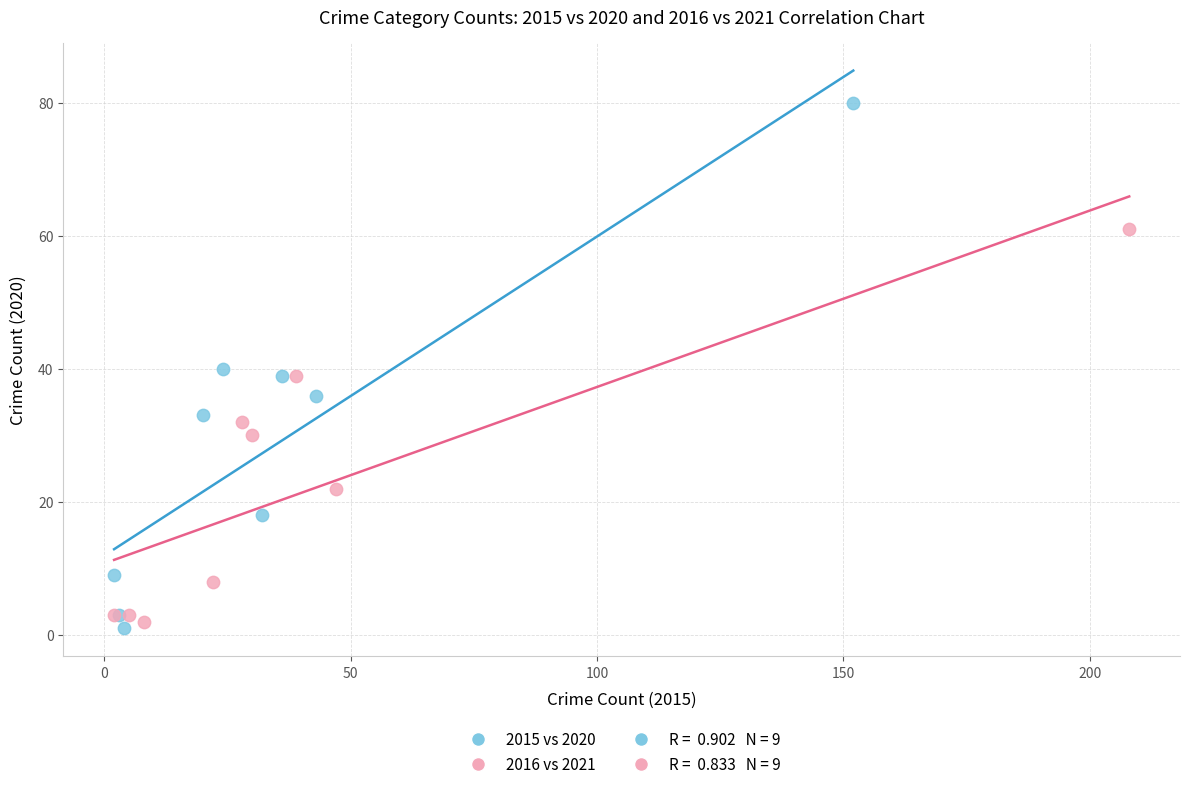

Which series has the widest spread of Y values?

2015 vs 2020